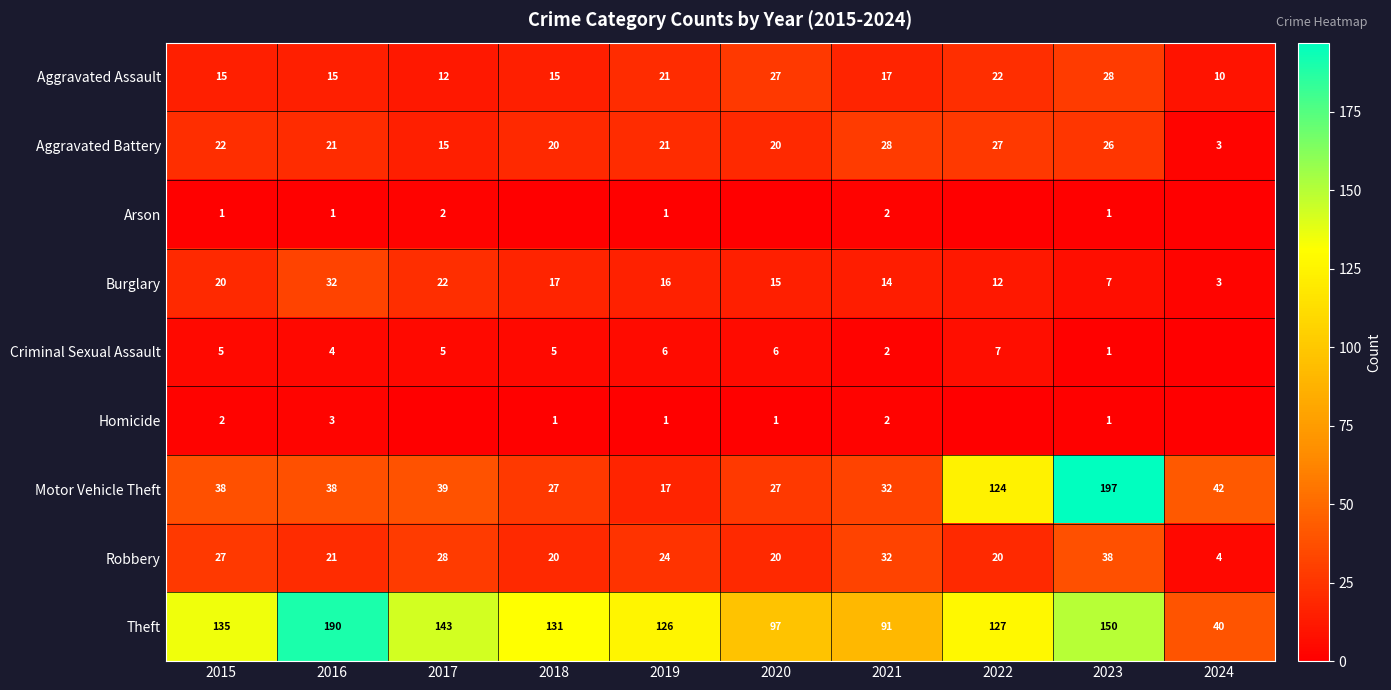

What is the spread (max minus min) of values at 2023?

196